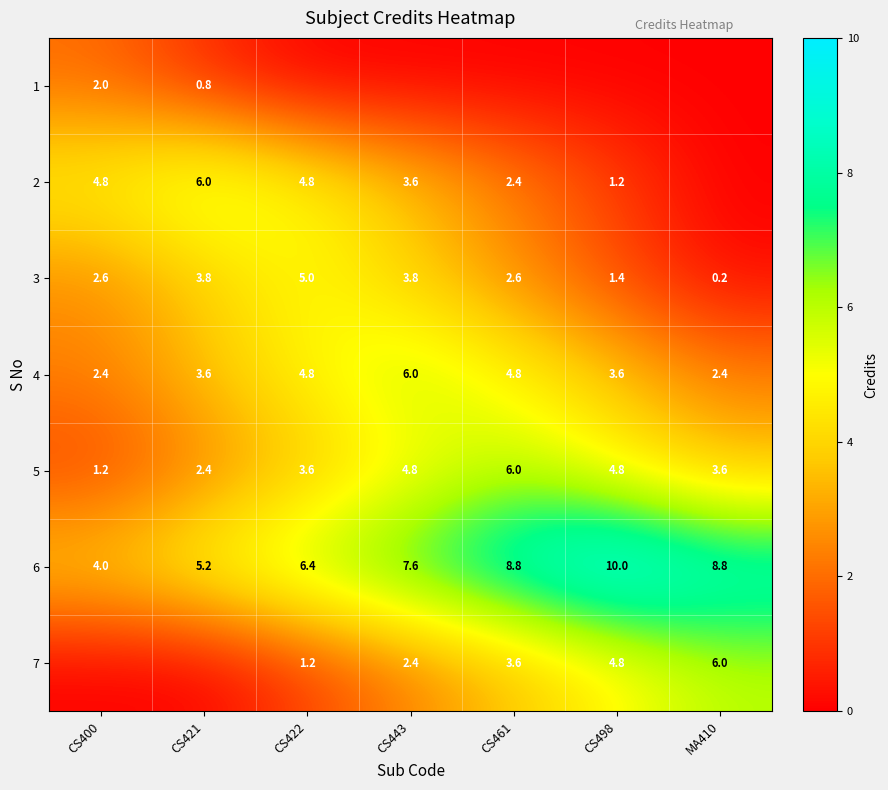

What is the sum of all 3 values?

19.4